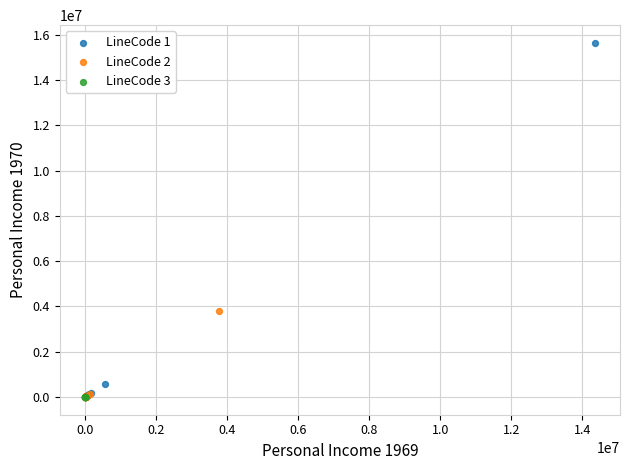

Which series reaches the maximum Y coordinate?

LineCode 1